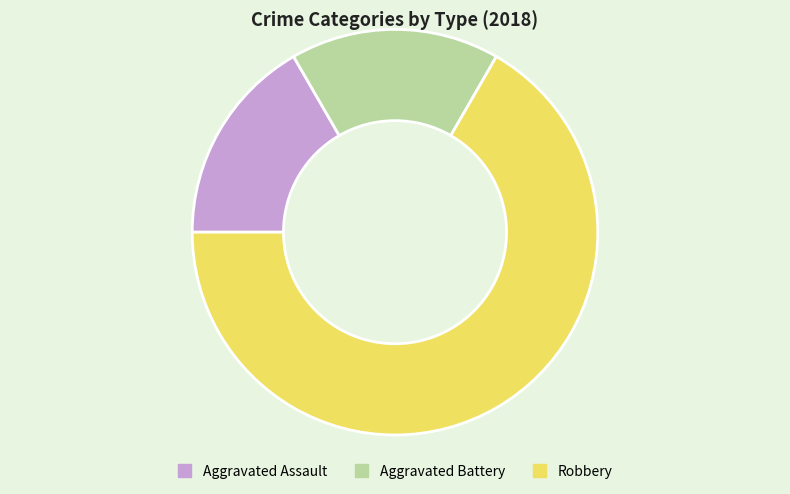

Which slice represents more than half of the pie?

Robbery